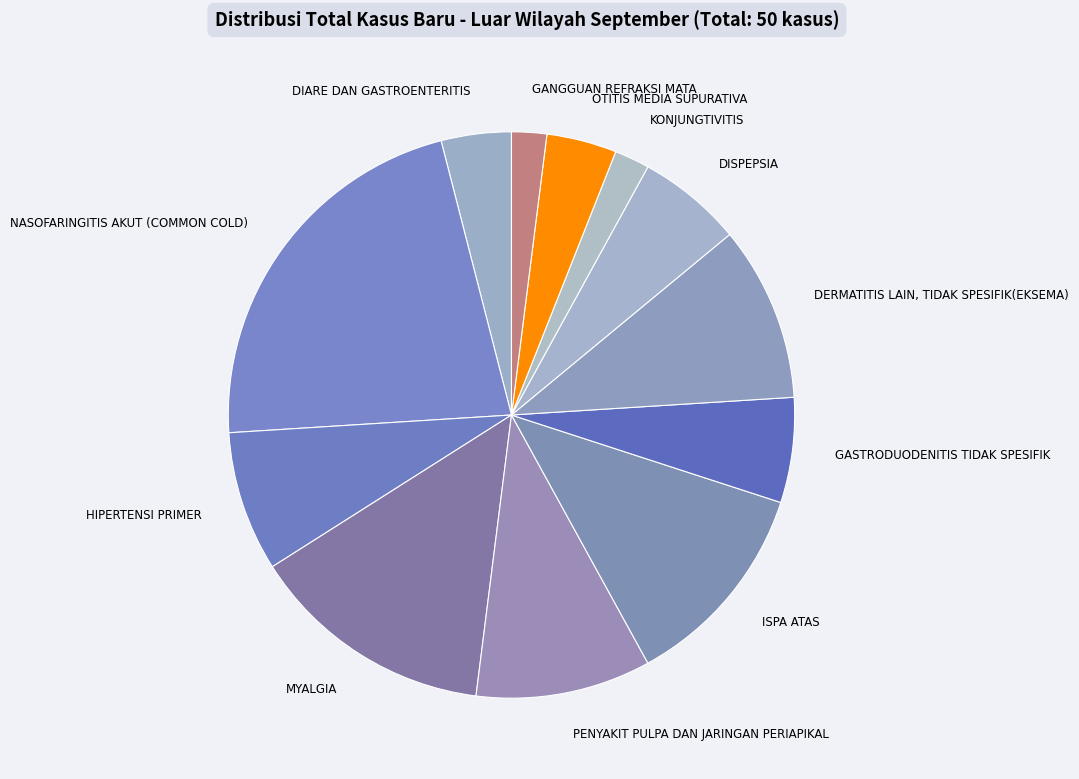

What is the largest slice in the pie chart?

NASOFARINGITIS AKUT (COMMON COLD)